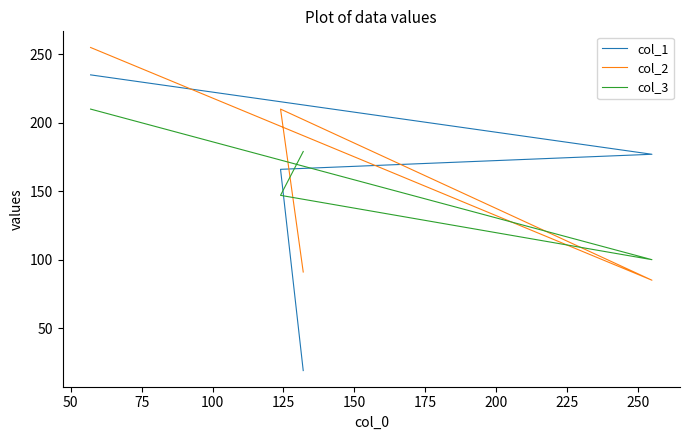

How many lines are shown in the chart?

3